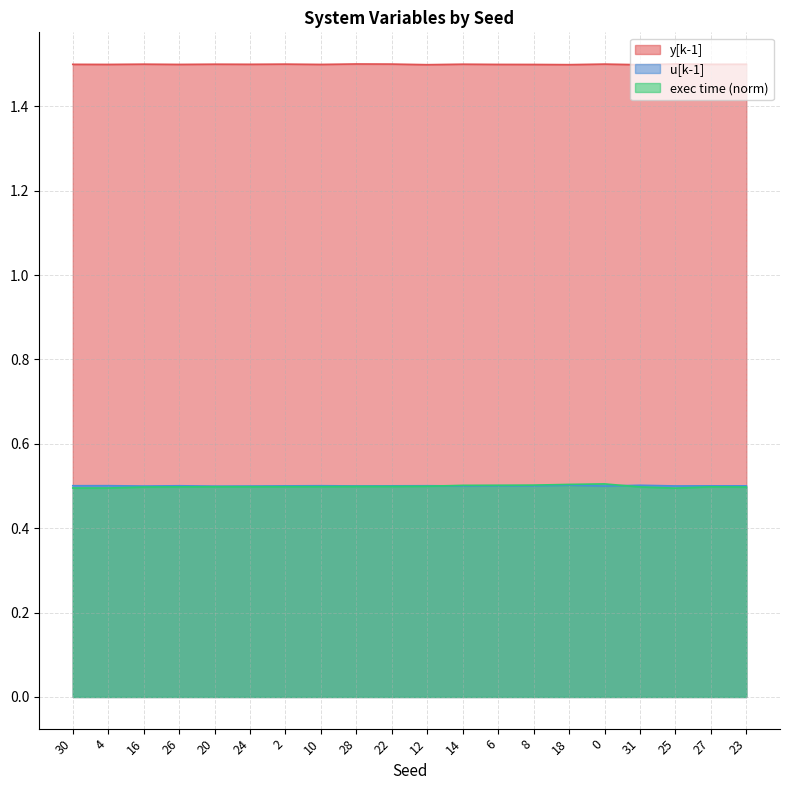

What is the label of the 13th point from the right?

10